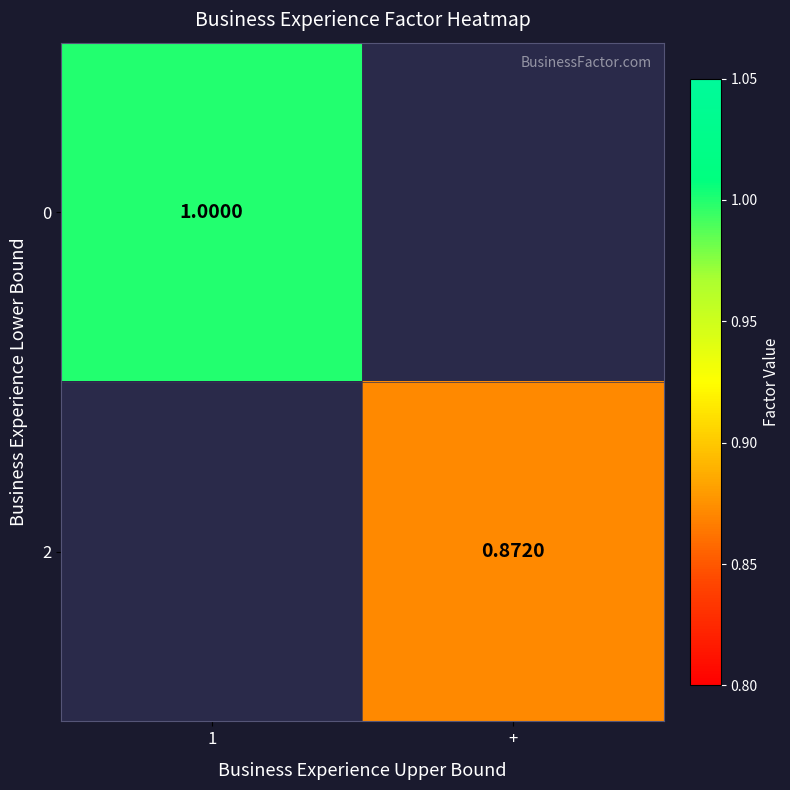

Is the value of 0 at 1 greater than the value of 2 at +?

Yes